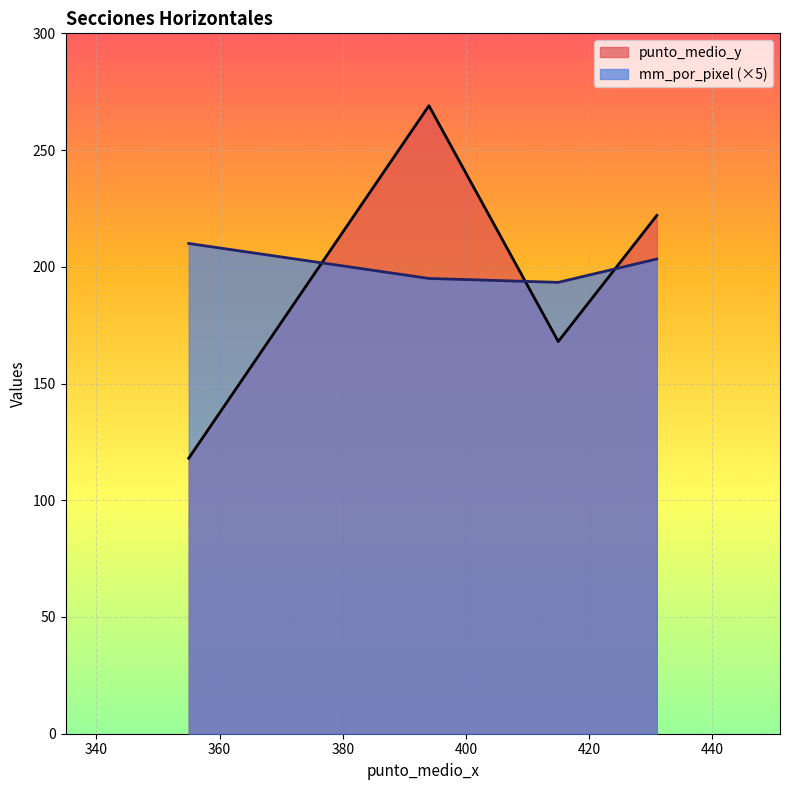

At which label does mm_por_pixel reach its minimum?

415